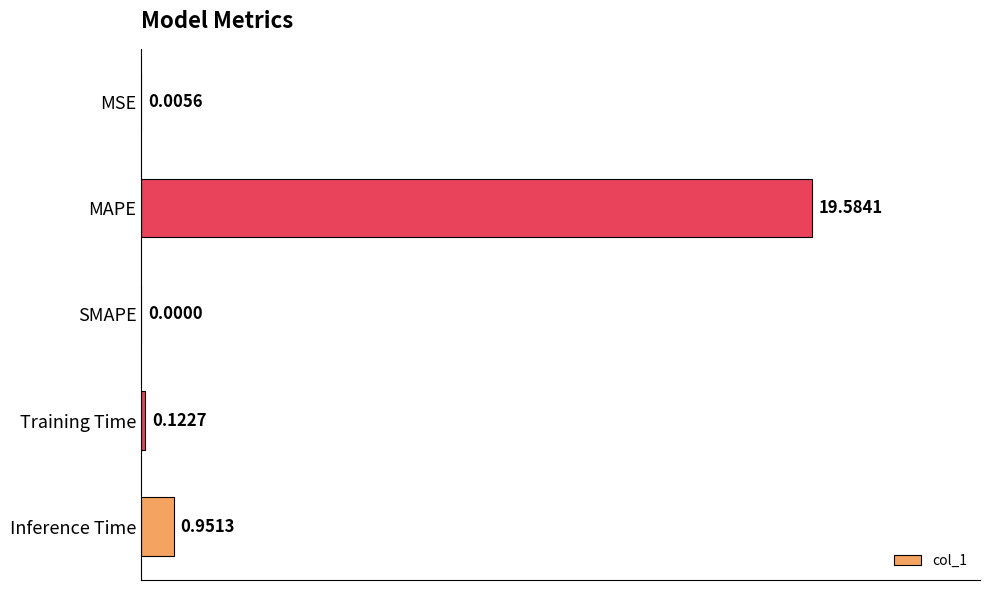

Which label corresponds to the largest value in the chart?

MAPE